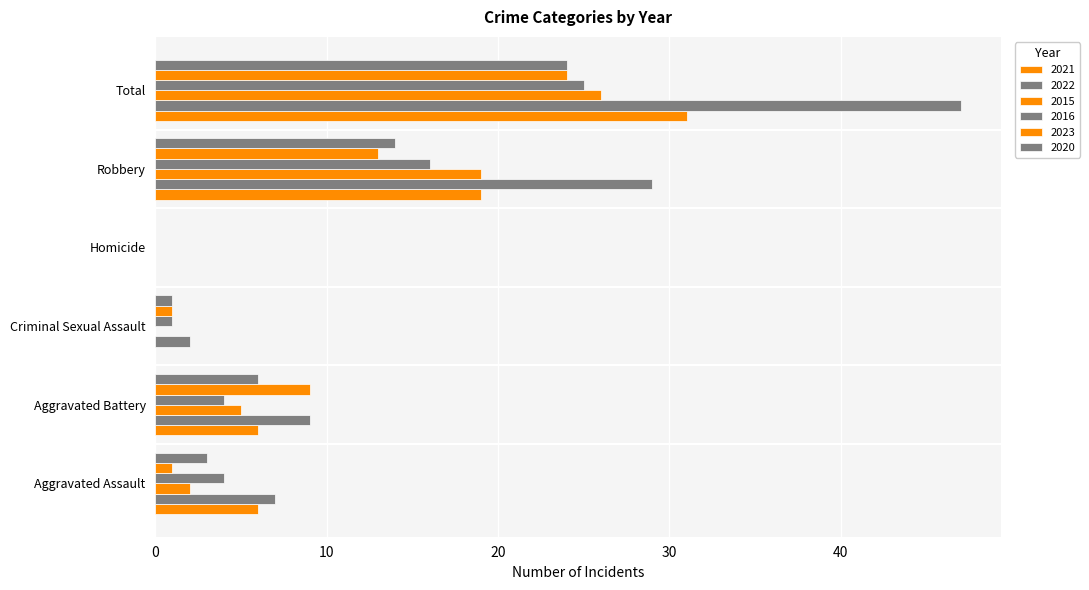

What is the spread (max minus min) of values at Criminal Sexual Assault?

2